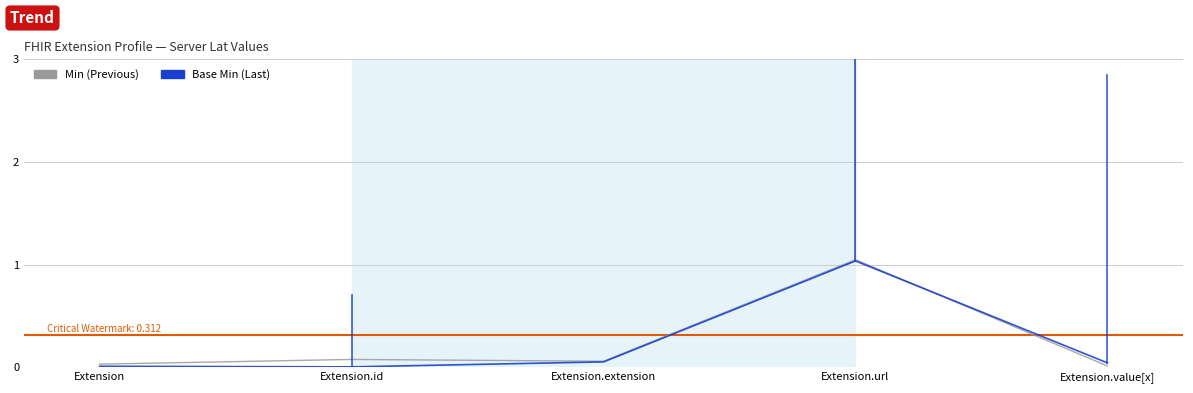

At which category is the sum across all series the highest?

Extension.url